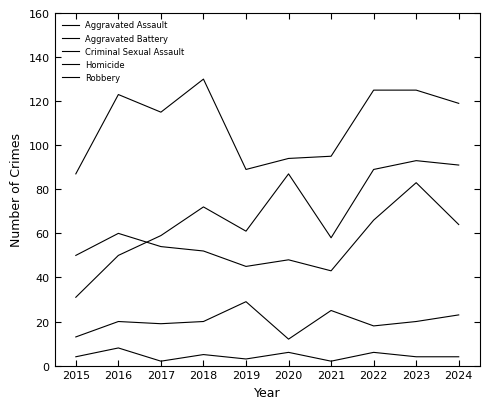

Does the chart have visible grid lines?

No